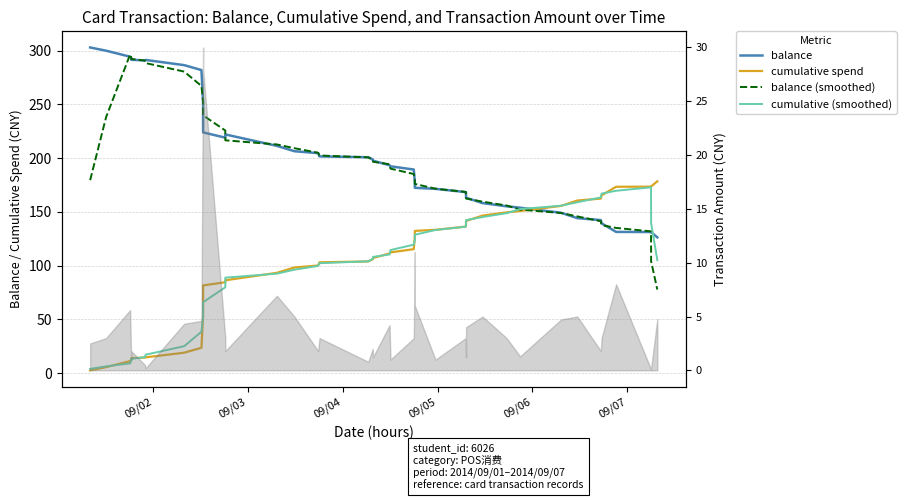

How many interior local valleys does the balance series have?

2